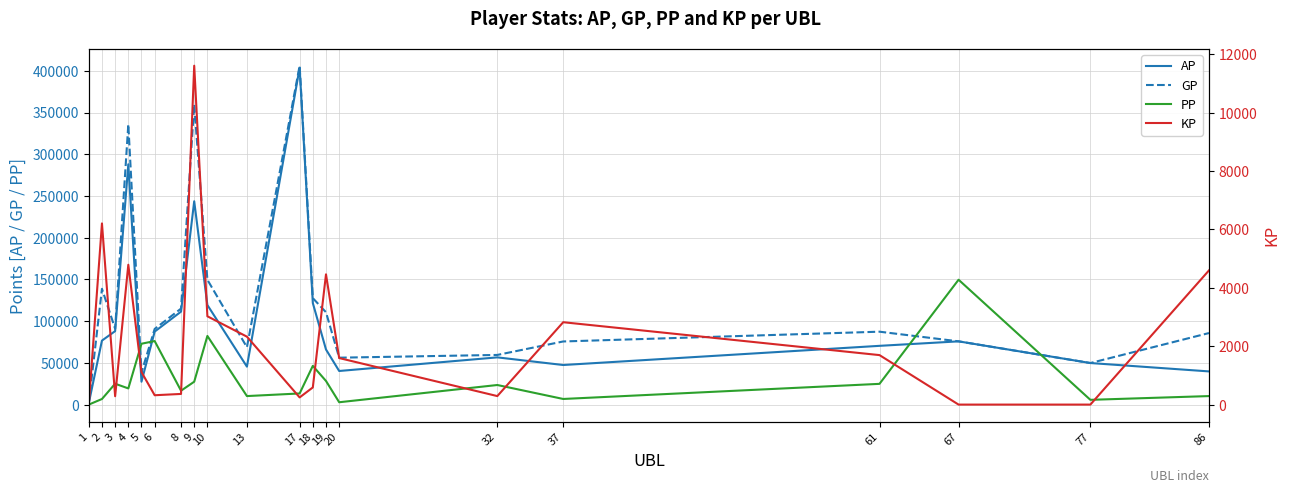

Where is the first local maximum for PP?

3